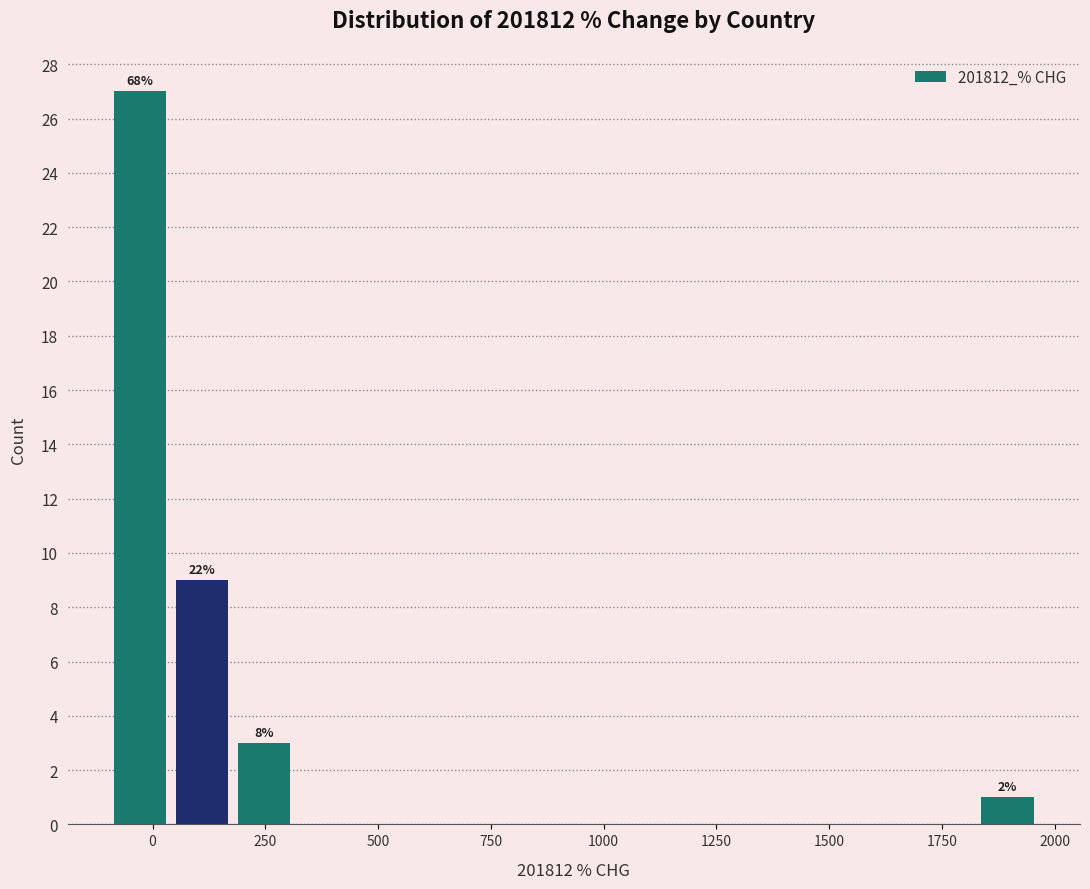

Around what value on the x-axis is the tallest bar? Give the approximate position of its centre, as read against the axis.

-50